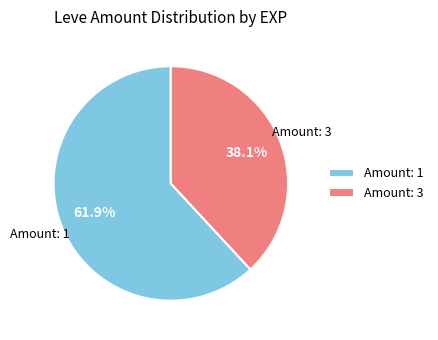

Which has a higher value, Amount: 1 or Amount: 3?

Amount: 1